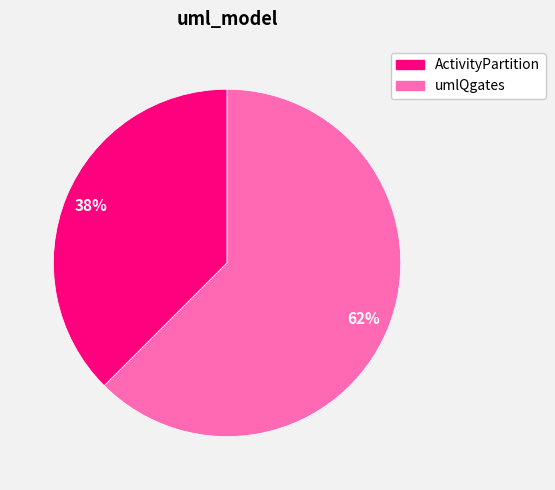

What is the majority slice?

umlQgates